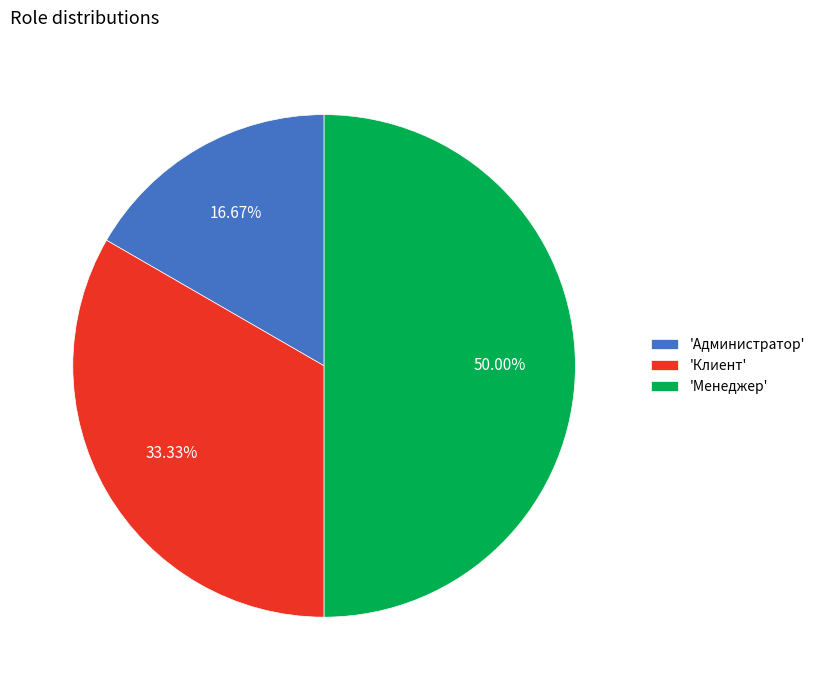

Does 'Клиент' represent more than half of the total?

No